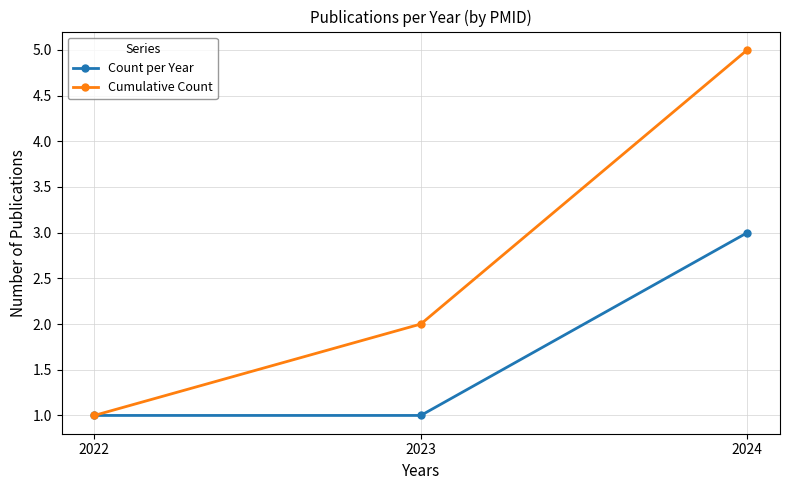

At how many categories does at least one series exceed 3?

1